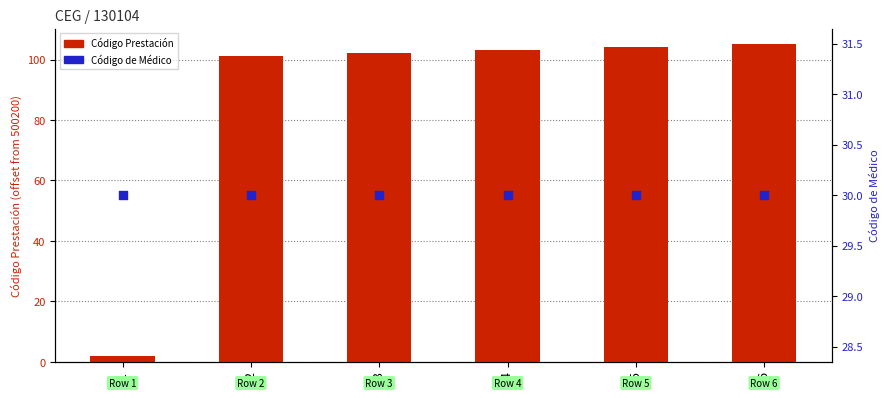

At how many categories does at least one series exceed 56?

5